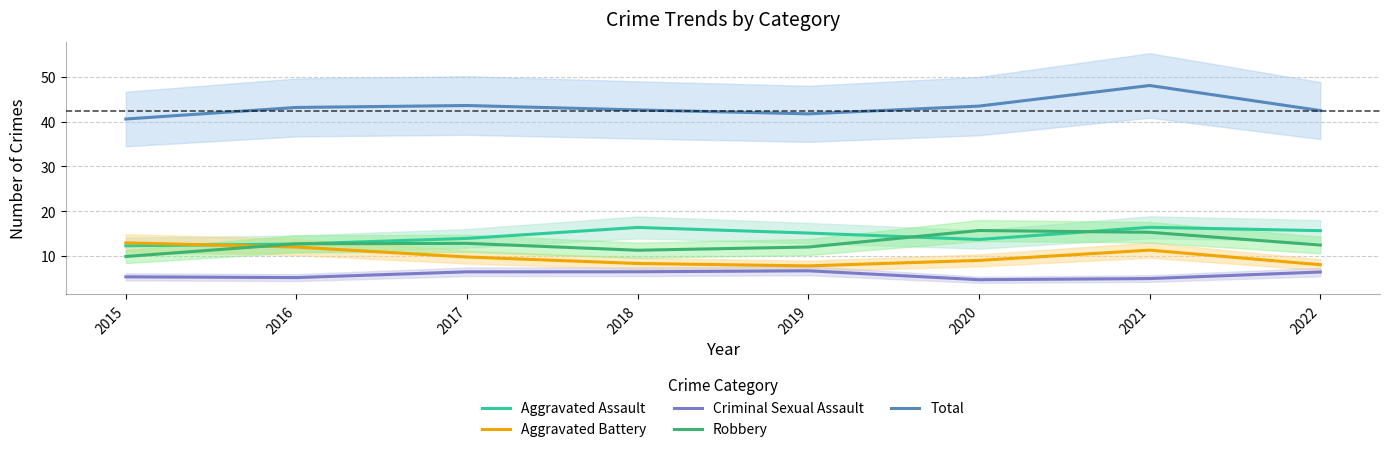

Rank the series at 2015 from highest to lowest value.

Total, Aggravated Battery, Aggravated Assault, Robbery, Criminal Sexual Assault